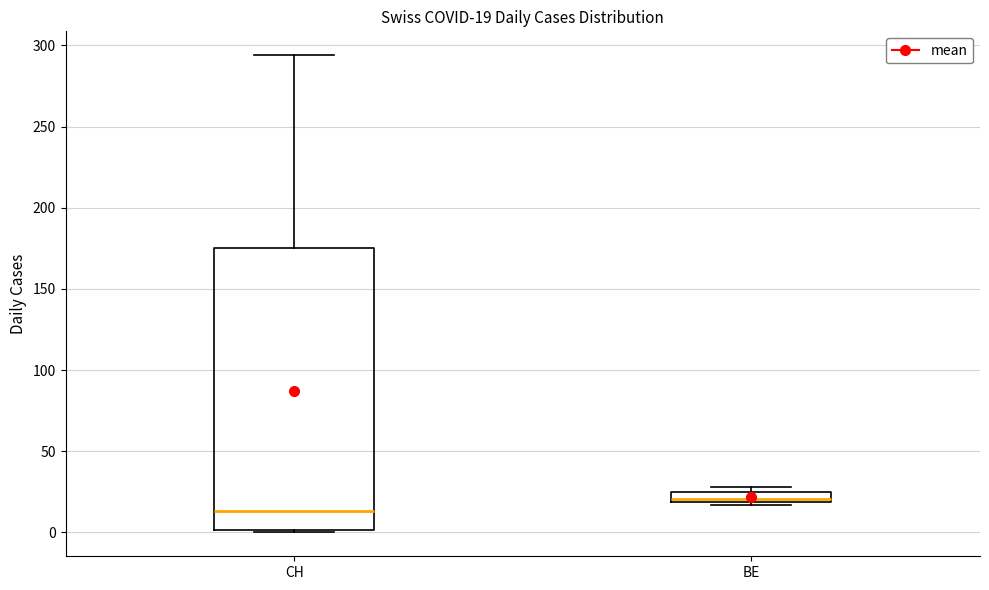

Comparing the boxes themselves (not the whiskers), which one is the tallest?

CH